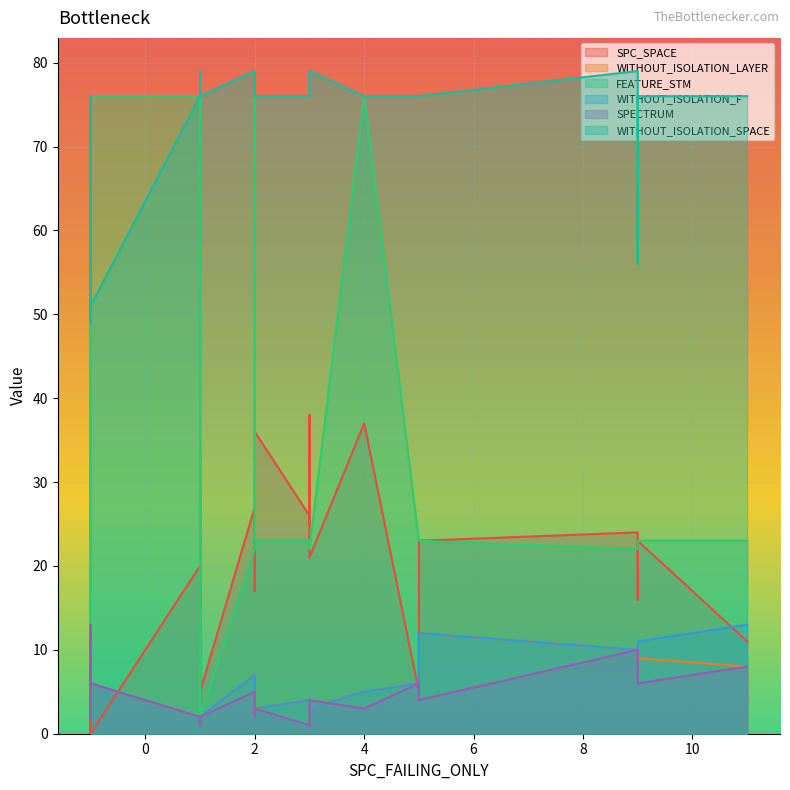

How many lines are shown in the chart?

6